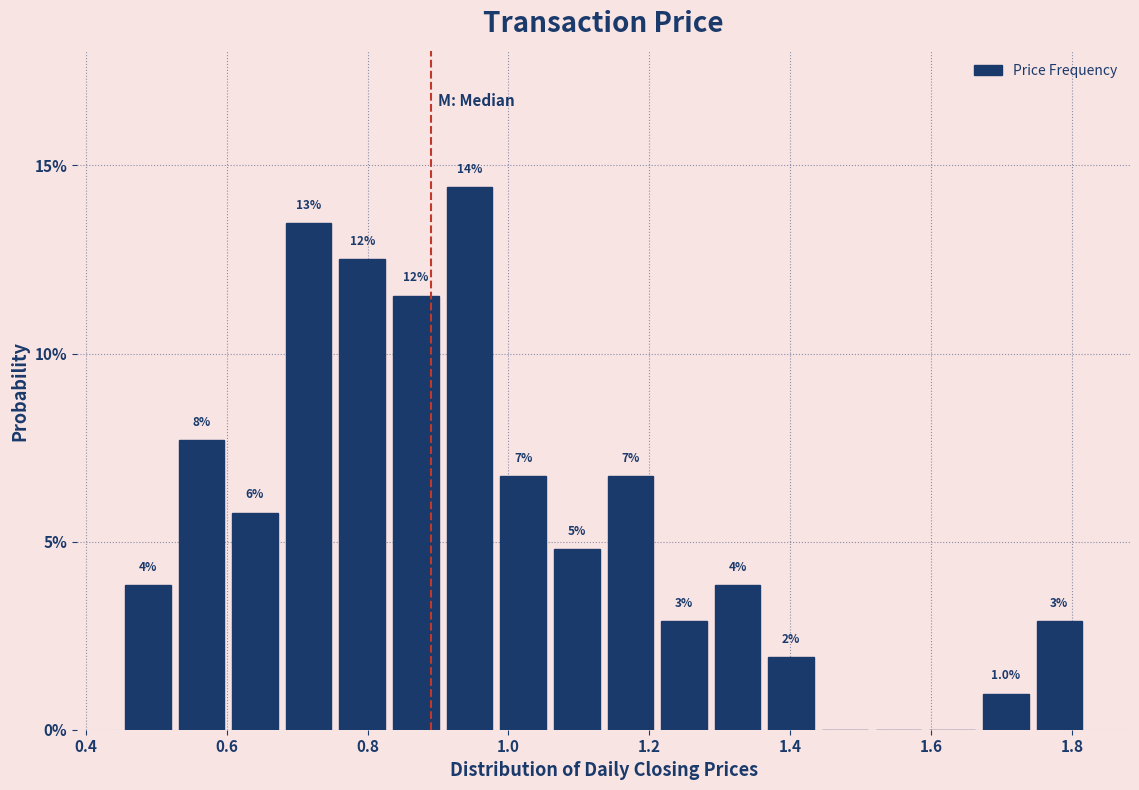

Read against the x-axis, roughly where is the centre of the tallest bar?

0.94